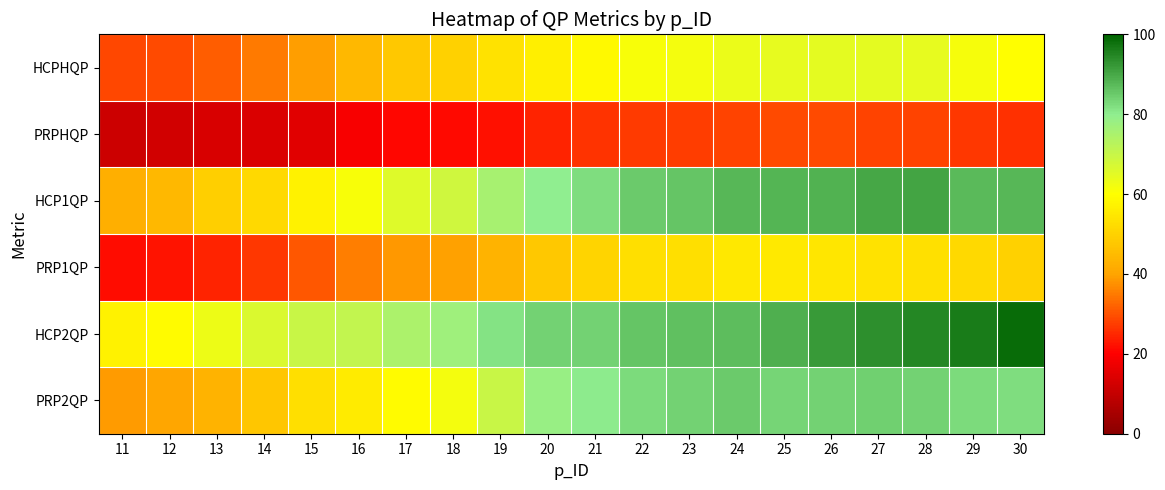

Reading left to right, list all the values displayed in this chart.

HCPHQP: 11=28.5	12=29.2	13=31.6	14=34.8	15=39.2	16=44.2	17=47.9	18=49.6	19=53.7	20=56.6	21=59.0	22=61.1	23=62.0	24=63.5	25=64.2	26=64.6	27=64.6	28=64.2	29=61.3	30=60.0
PRPHQP: 11=11.6	12=12.2	13=13.3	14=13.7	15=15.2	16=18.8	17=21.1	18=21.5	19=22.0	20=24.3	21=26.2	22=27.3	23=27.7	24=28.5	25=29.2	26=29.0	27=28.3	28=28.3	29=26.9	30=26.0
HCP1QP: 11=42.3	12=44.2	13=49.3	14=51.8	15=57.4	16=61.1	17=65.8	18=68.6	19=75.5	20=80.1	21=82.2	22=84.8	23=85.9	24=87.8	25=88.0	26=88.7	27=90.1	28=90.2	29=87.3	30=87.6
PRP1QP: 11=21.5	12=22.4	13=24.5	14=26.8	15=30.5	16=35.3	17=38.5	18=39.7	19=43.1	20=47.8	21=50.5	22=52.8	23=52.8	24=54.9	25=55.1	26=54.4	27=53.6	28=53.5	29=51.6	30=49.8
HCP2QP: 11=57.4	12=59.1	13=63.1	14=66.8	15=69.6	16=71.0	17=74.8	18=77.2	19=81.5	20=83.9	21=83.9	22=85.6	23=86.6	24=87.0	25=89.0	26=91.8	27=93.7	28=94.8	29=96.4	30=98.8
PRP2QP: 11=39.0	12=40.3	13=43.0	14=47.4	15=53.0	16=55.5	17=59.2	18=61.9	19=69.6	20=78.1	21=80.4	22=82.6	23=83.7	24=84.9	25=83.6	26=83.9	27=84.1	28=83.7	29=82.8	30=82.1